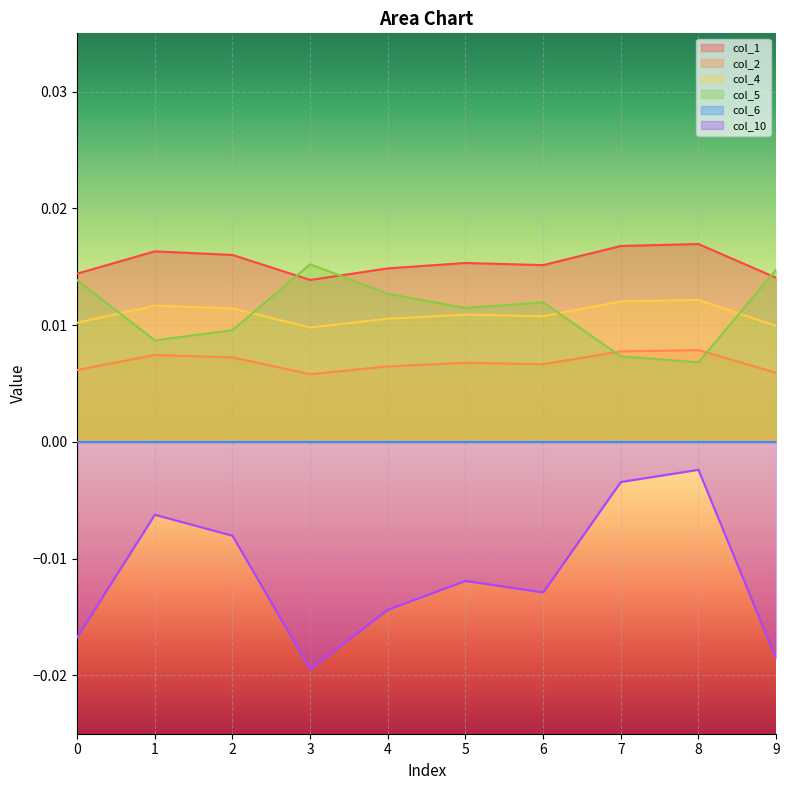

True or false: col_4 and col_10 cross at least once.

False